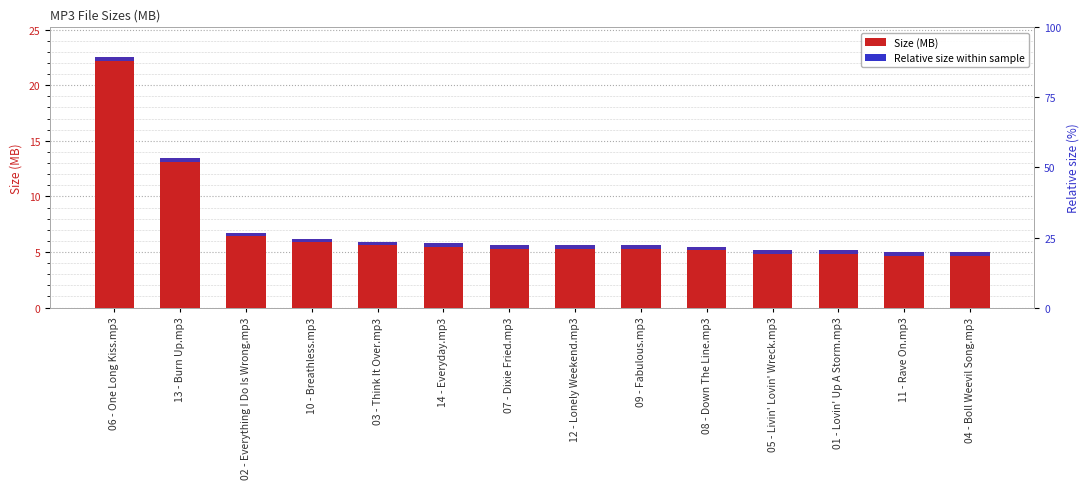

What is the difference between the maximum and minimum values?

17.5